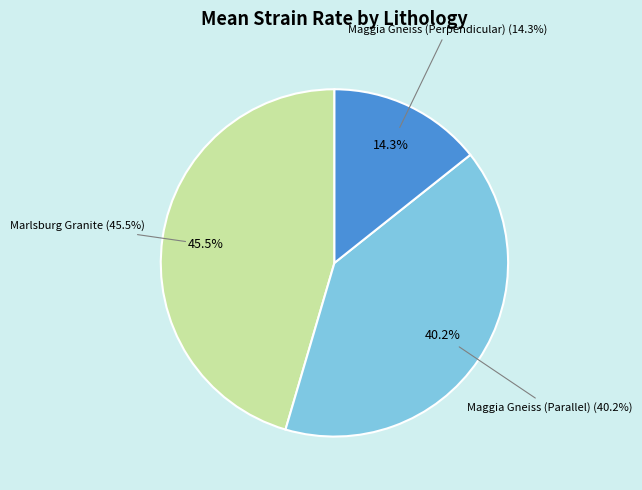

Does any single category account for the majority?

No